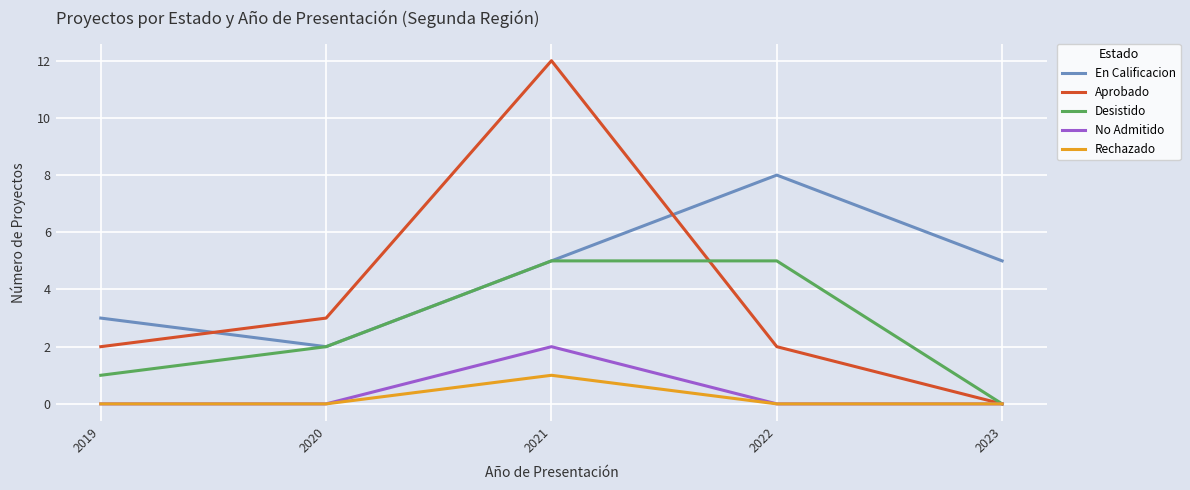

How many interior local valleys does the En Calificacion series have?

1